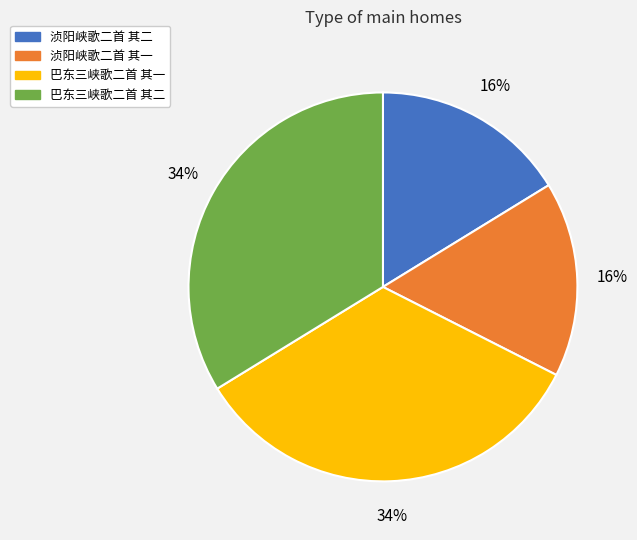

What is the ratio of the value at 浈阳峡歌二首 其一 to the value at 浈阳峡歌二首 其二?

1.0